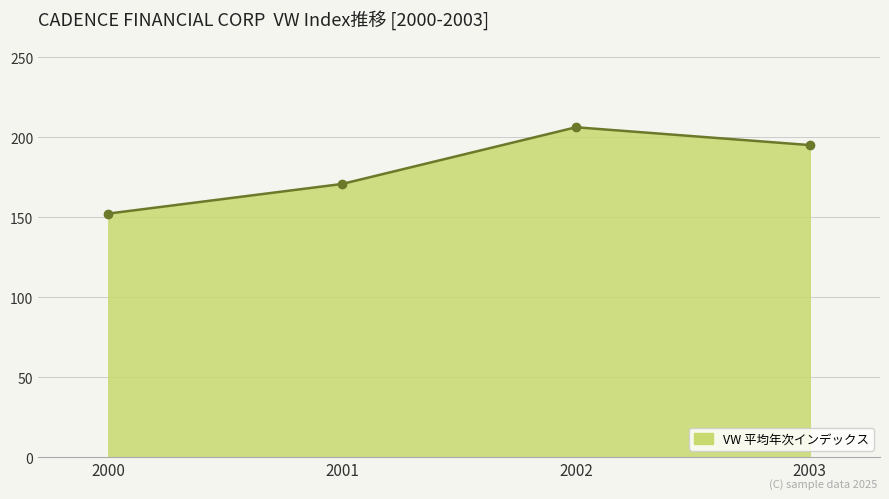

How many lines are shown in the chart?

1